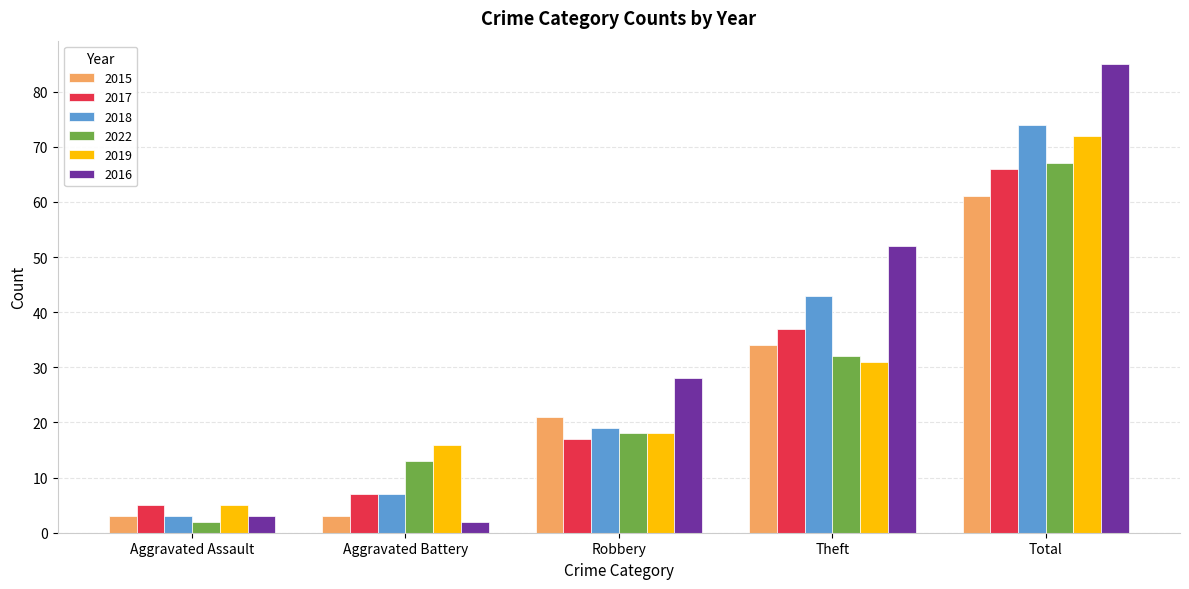

What is the value of the 2019 bar at the 2nd from the left?

16